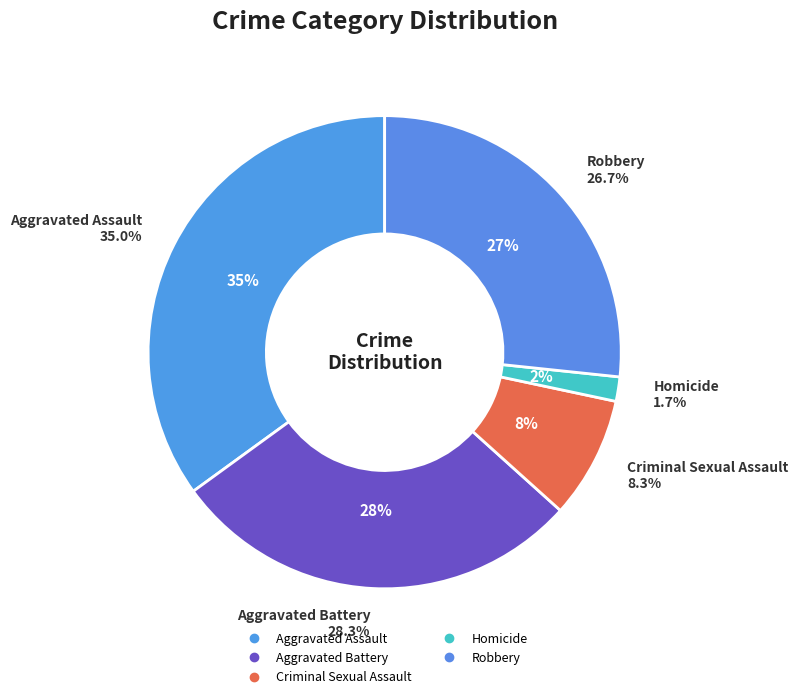

Is there any slice that represents more than half of the pie?

No